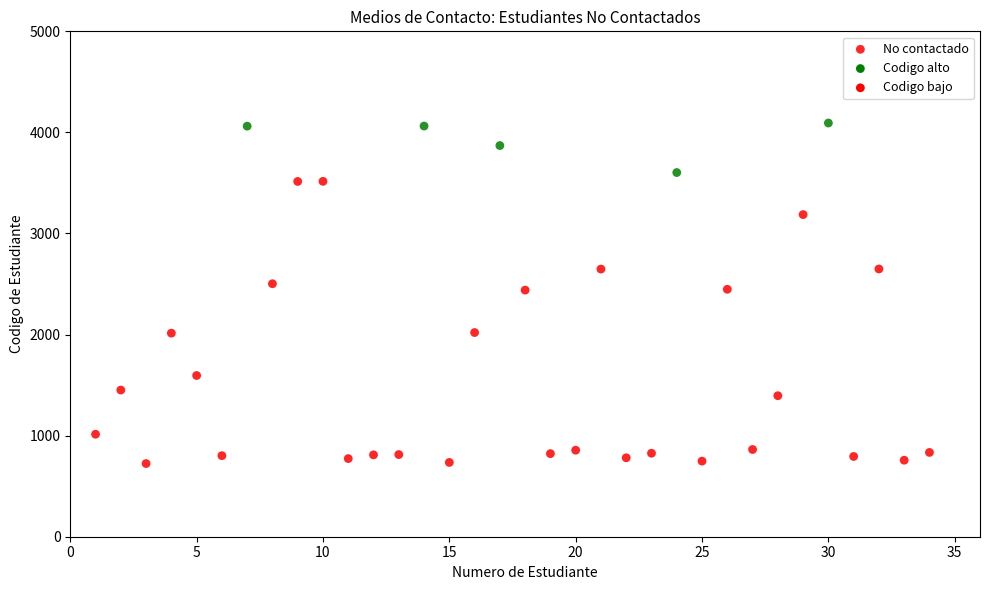

What is the range of X values (max minus min)?

33